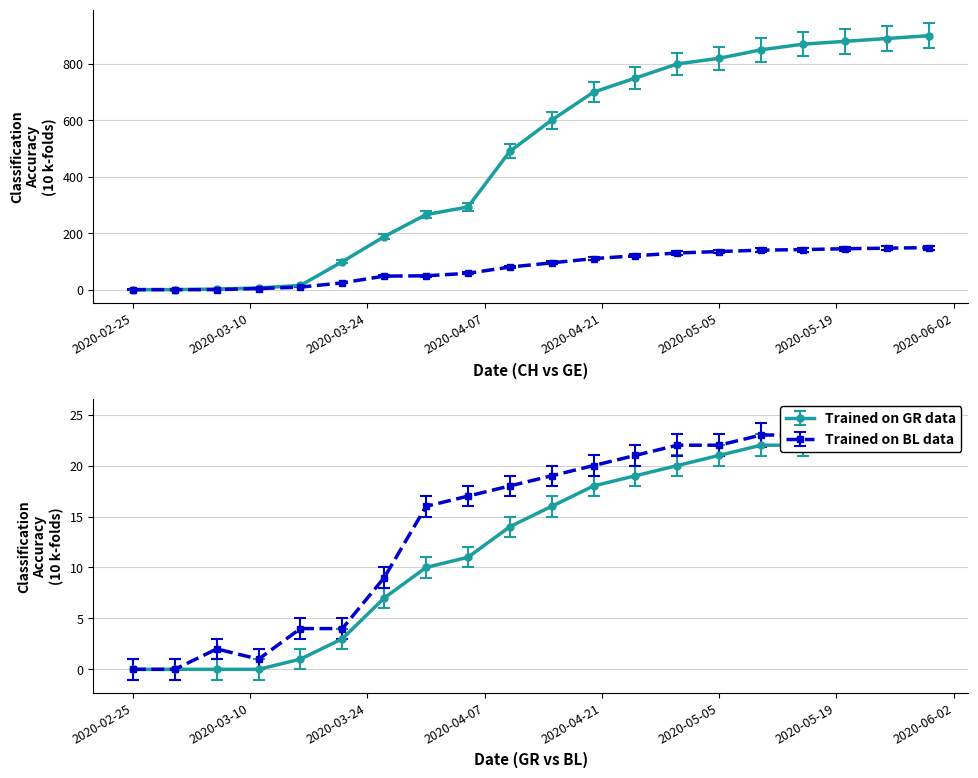

What is the greatest value displayed?

900